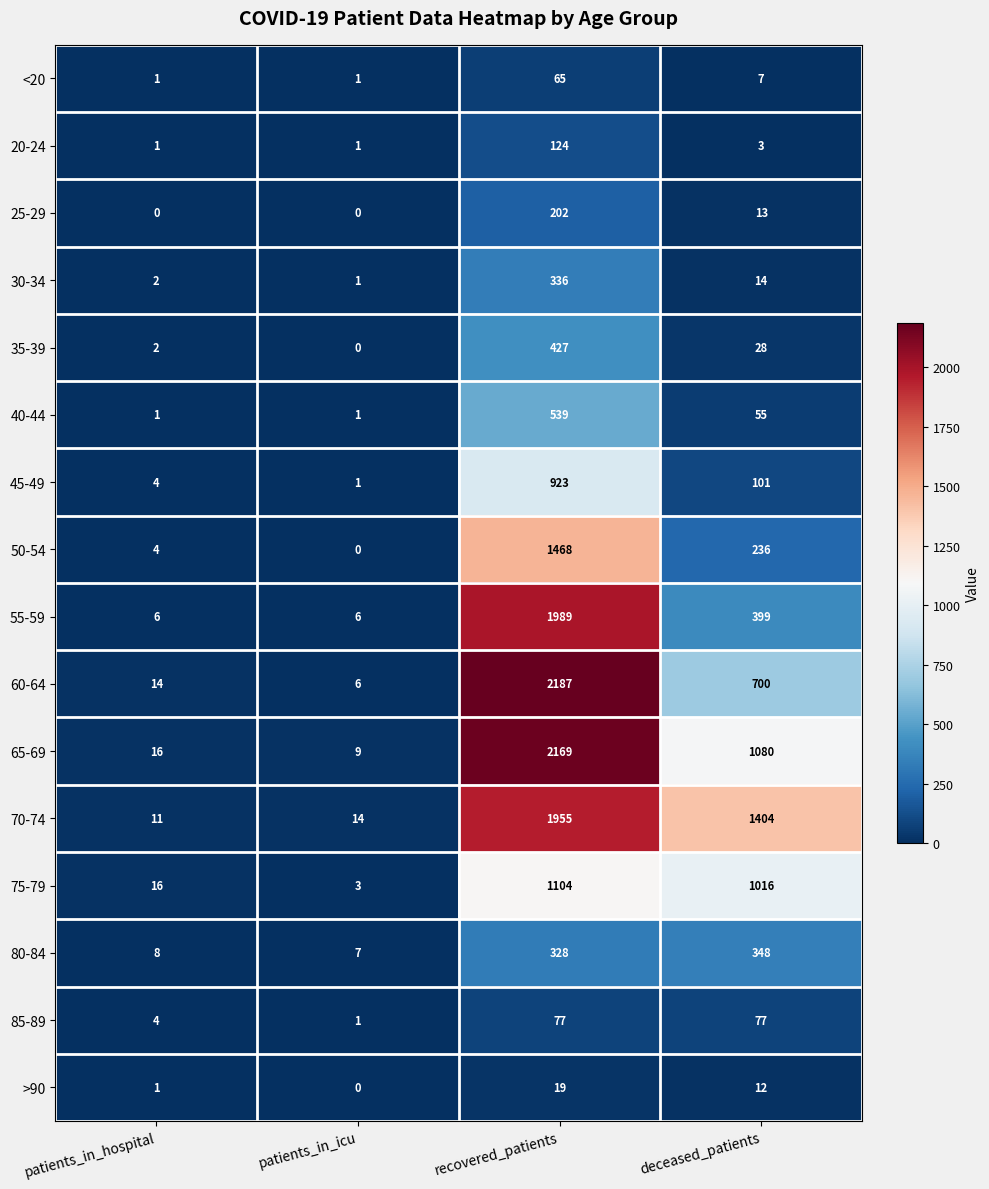

At how many categories does at least one series exceed 1340?

2